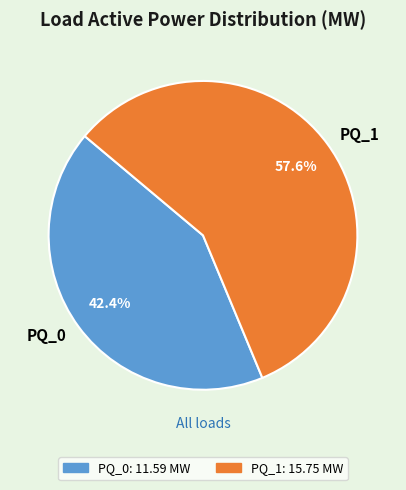

To the nearest percent, what is the difference between the largest and smallest slice percentages?

15%